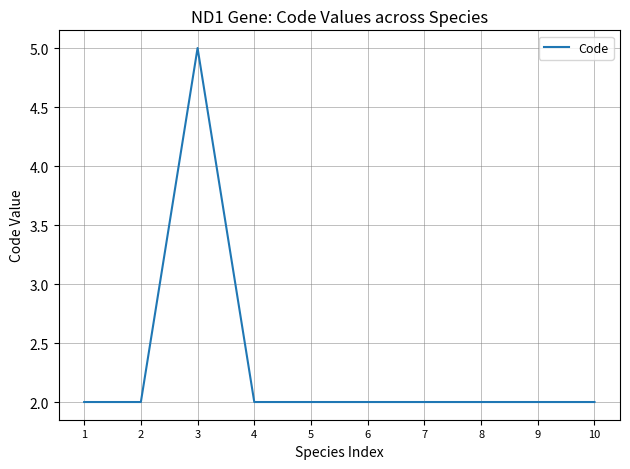

Read the value at 5.

2